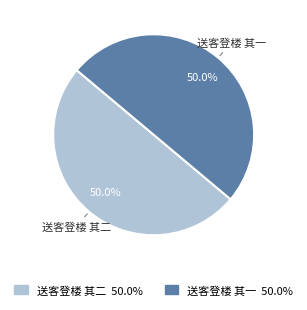

Combined, what portion of the pie is 送客登楼 其一 50.0% and 送客登楼 其二 50.0%?

100.0%